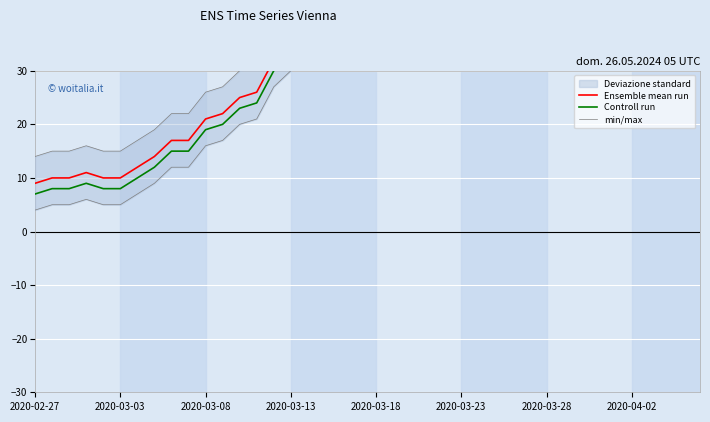

What is the sum of all Ensemble mean run values?

1952